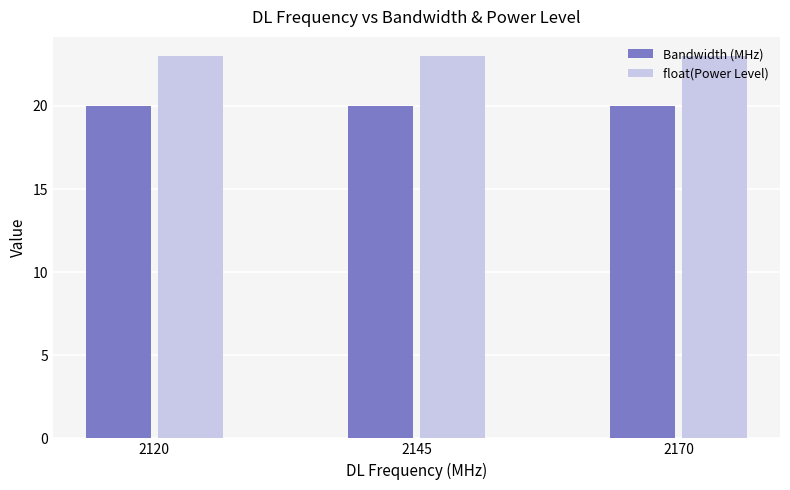

The value of float(Power Level) at 2170 is 37. True or false?

False